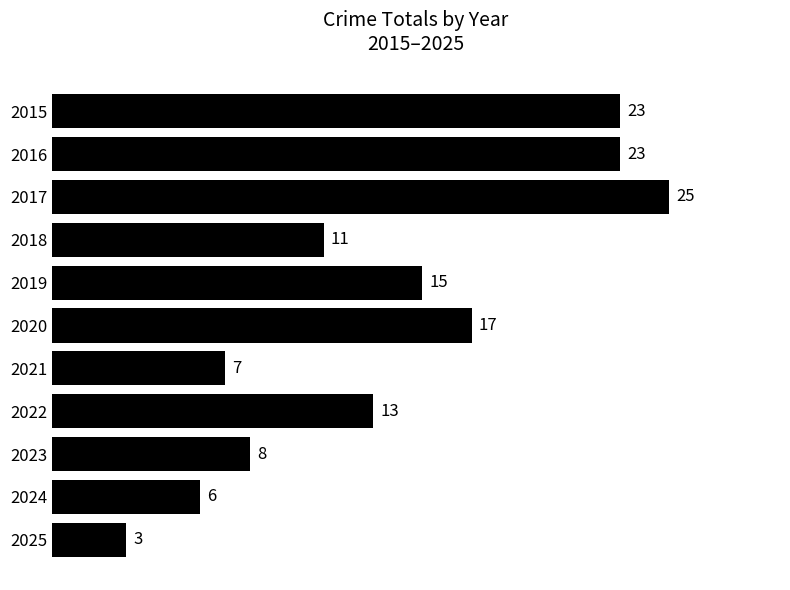

How many series are shown in this chart?

1